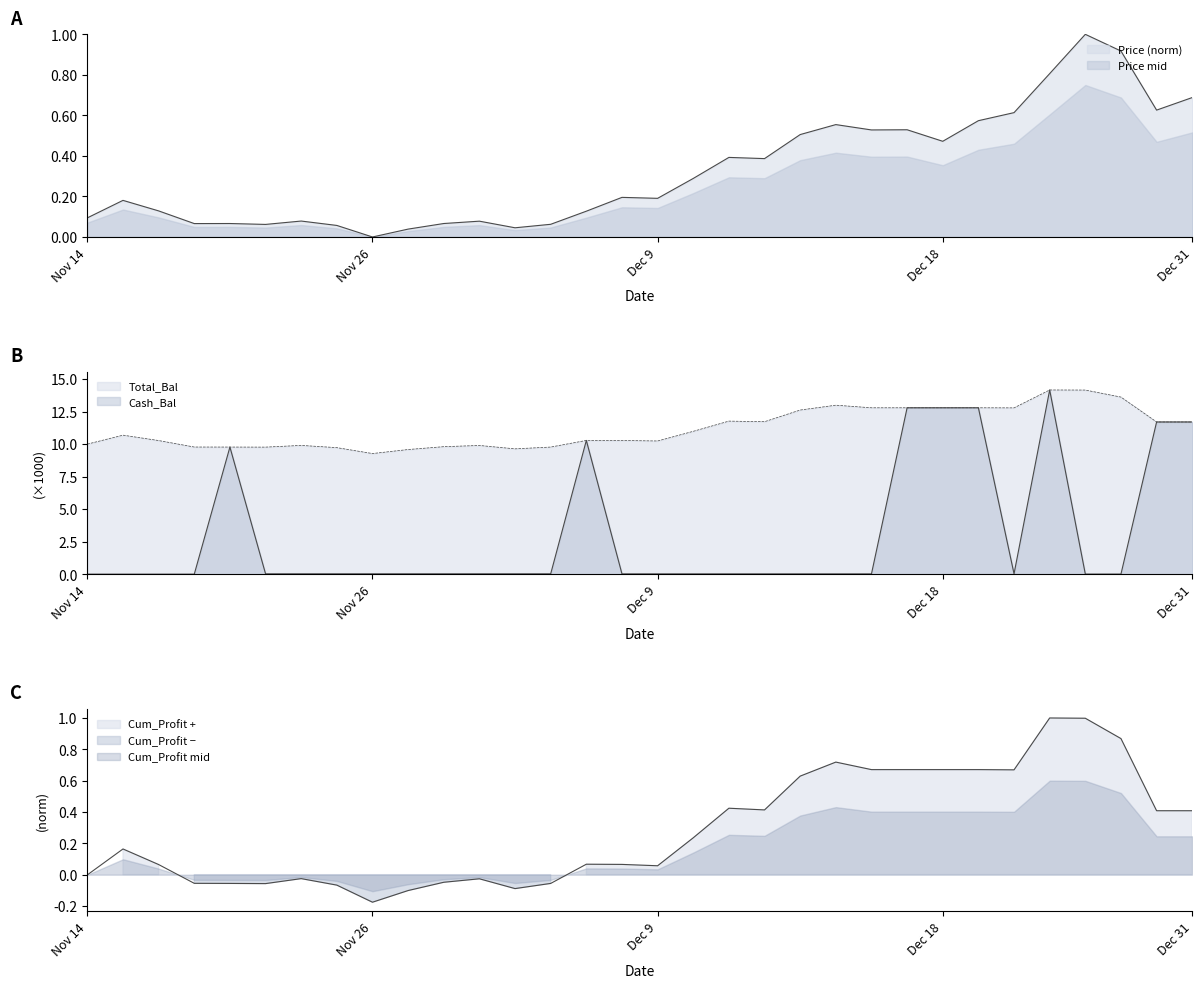

Rank the series at 20131220 from highest to lowest value.

Total_Bal, Cash_Bal, Cum_Profit, Price